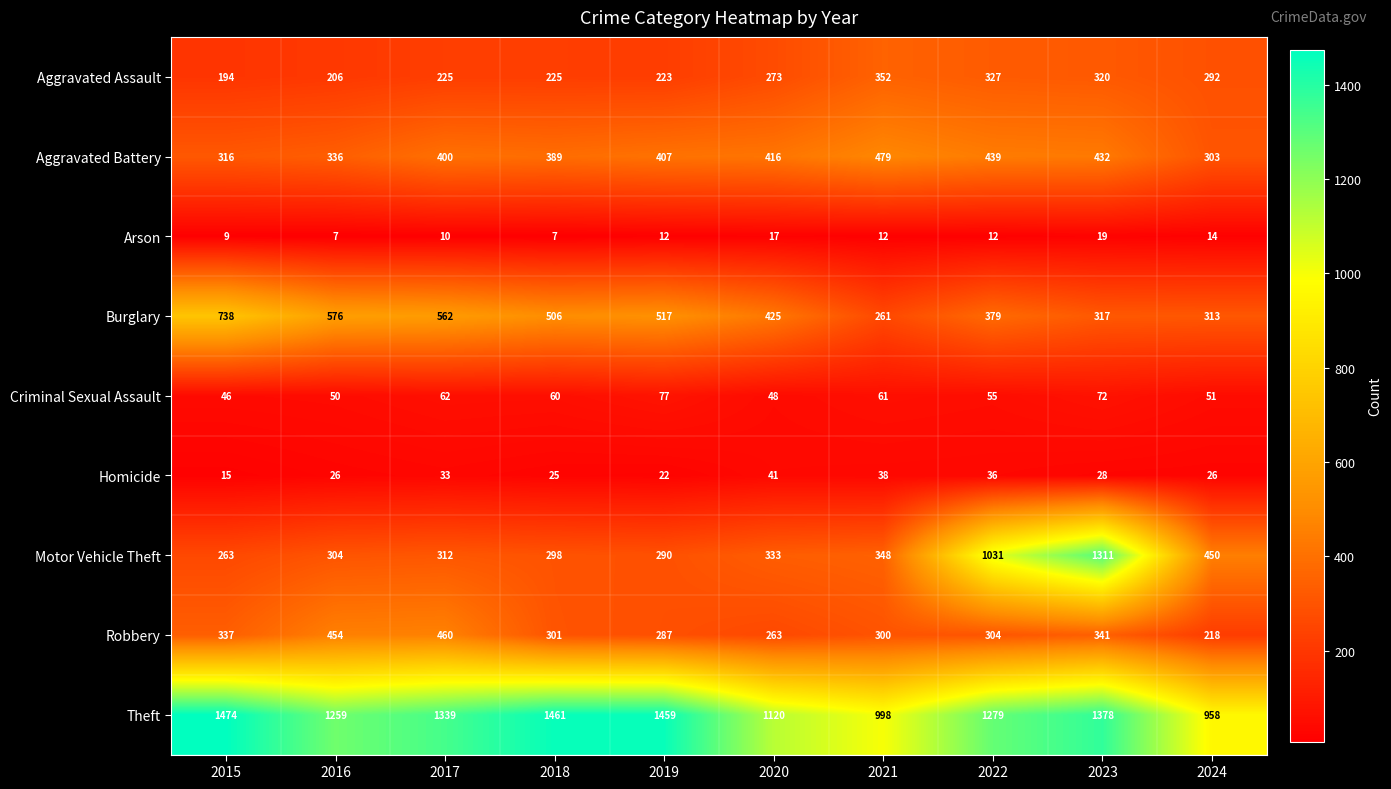

At which label does Homicide reach its minimum?

2015